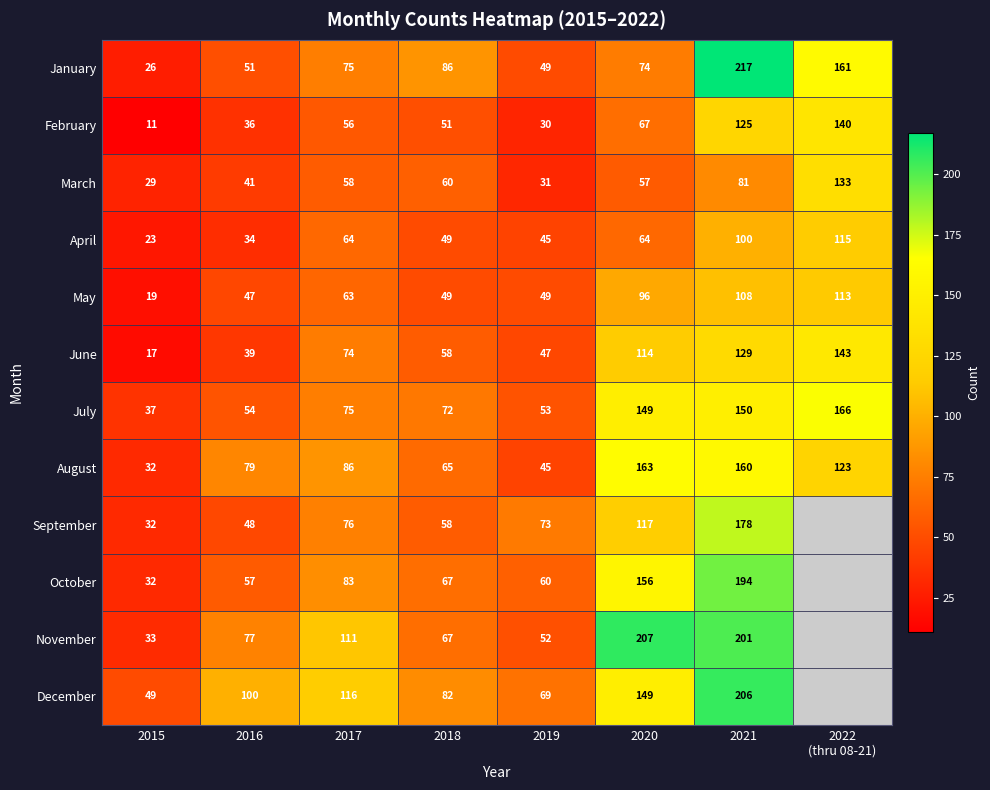

Rank the series at 2021 from lowest to highest value.

March, April, May, February, June, July, August, September, October, November, December, January